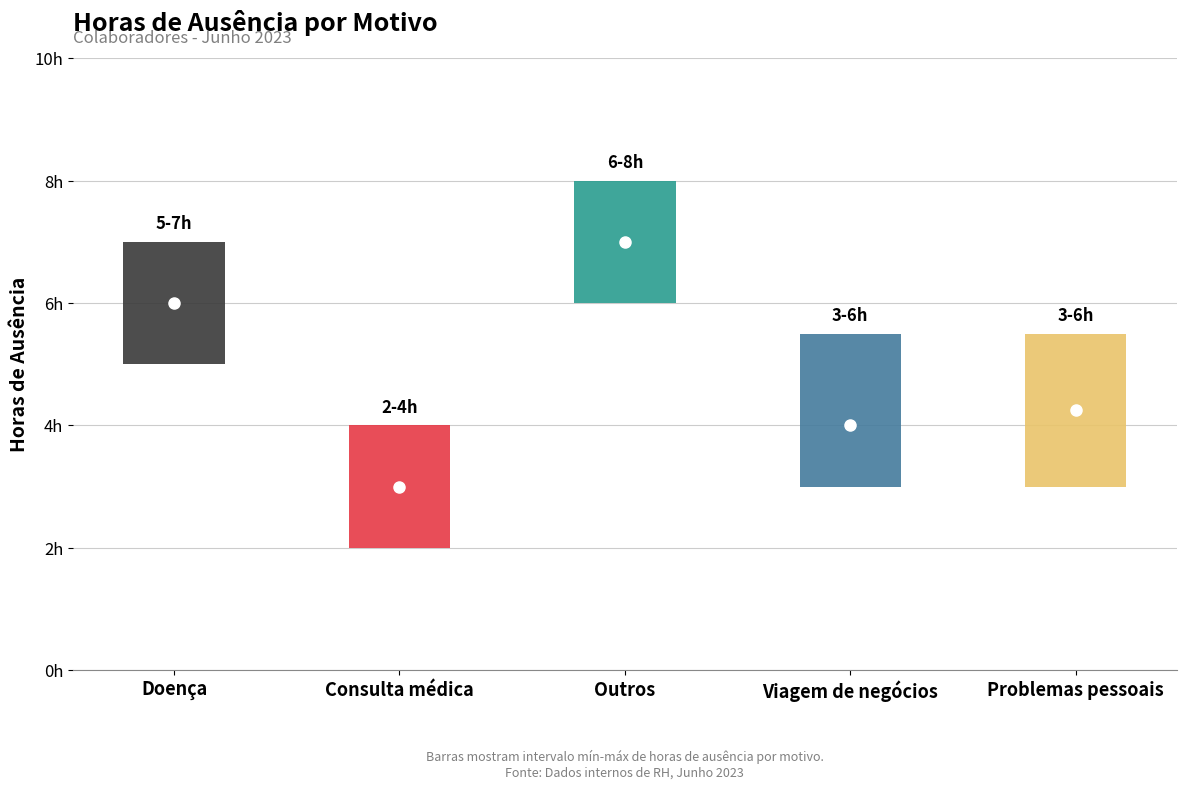

Which series has the widest spread of values?

Horas_de_ausência